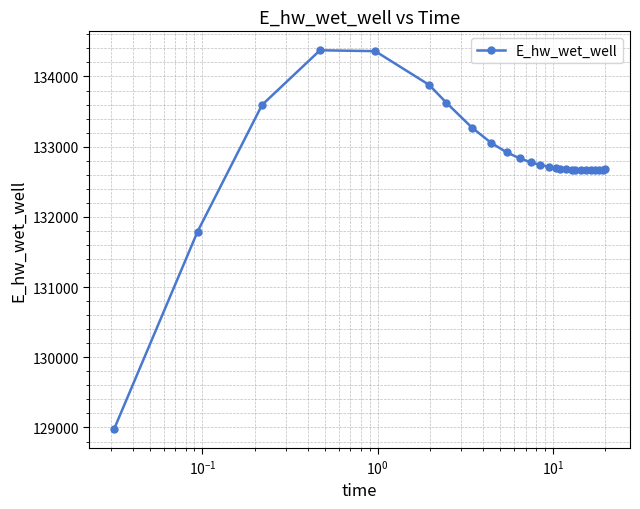

How many data points are less than 132695?

13